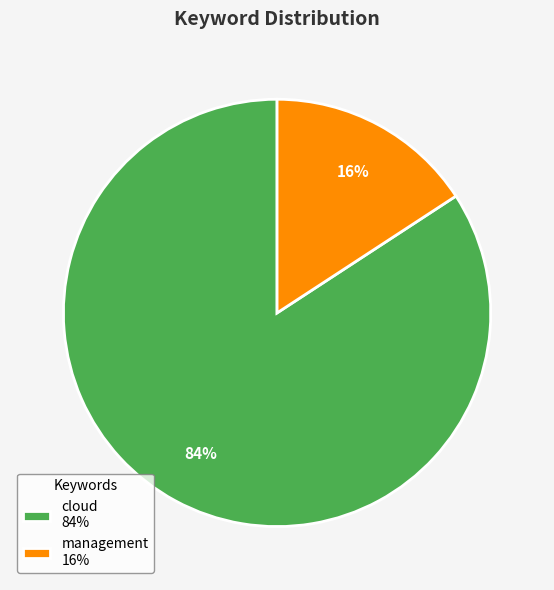

Which has a higher value, management 16% or cloud 84%?

cloud 84%